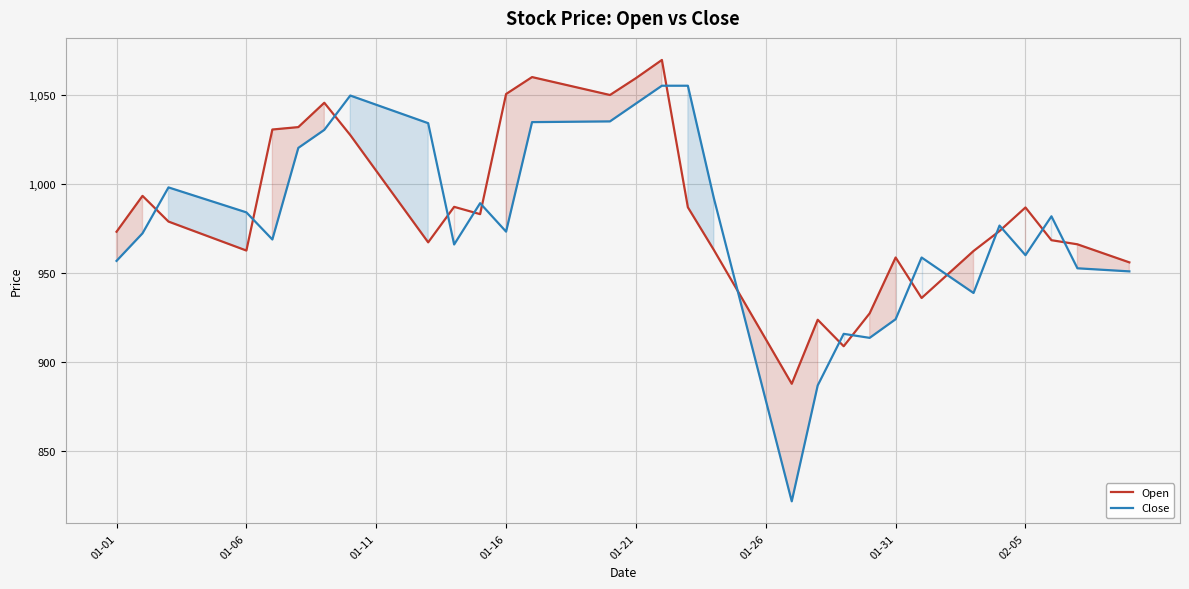

What is the maximum value shown in the chart?

1069.5